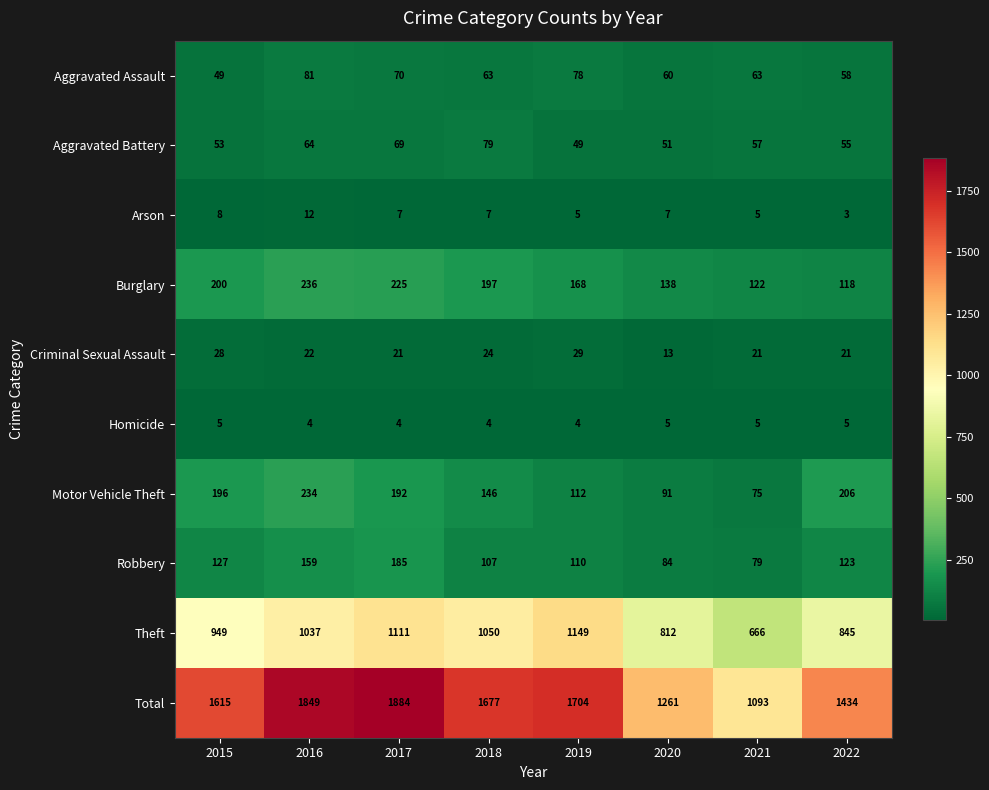

What is the sum of all Burglary values?

1404